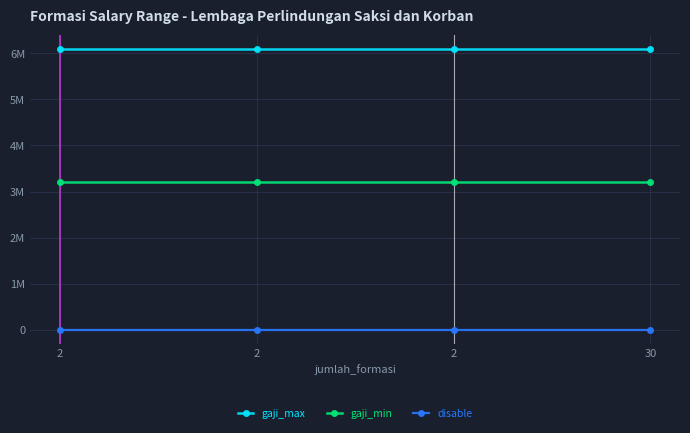

True or false: disable and gaji_min intersect in this chart.

False